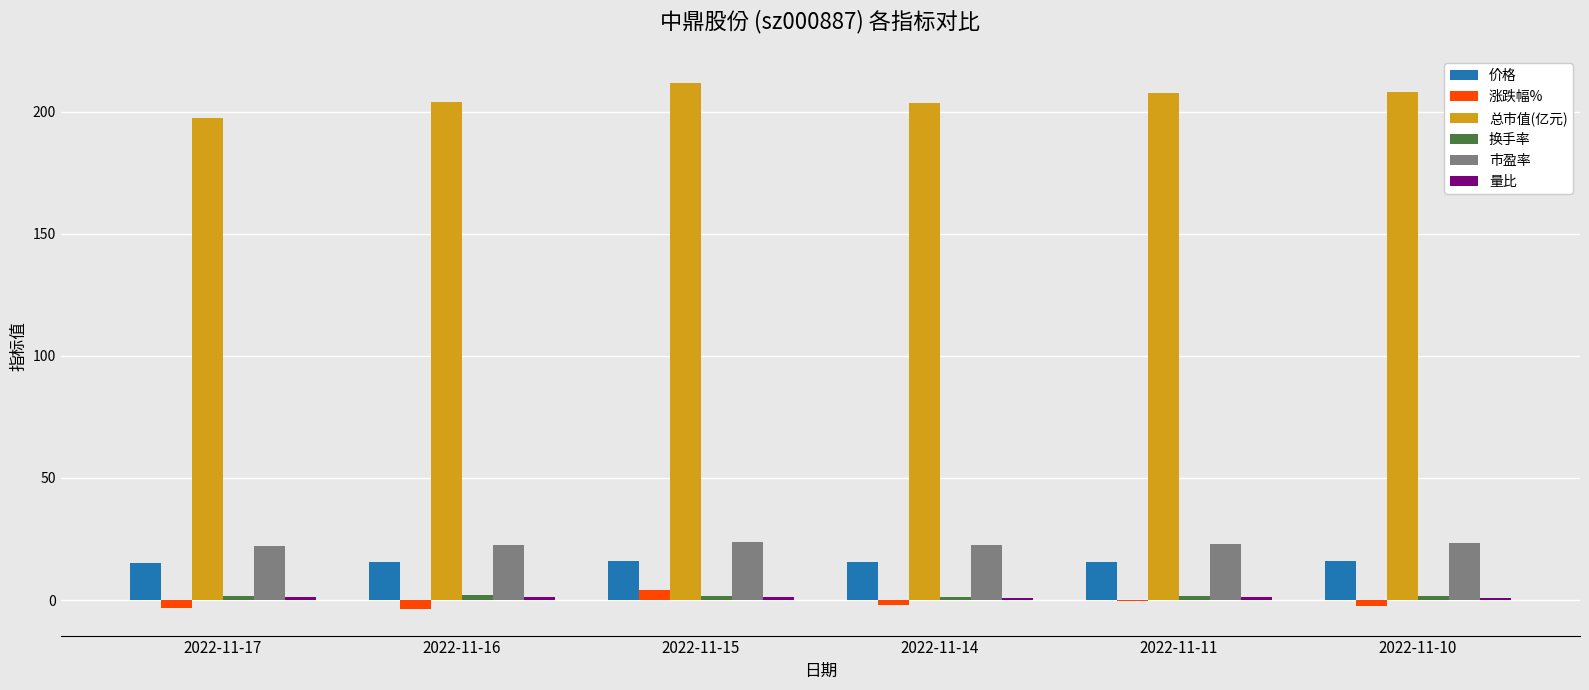

The value of 市盈率 at 2022-11-17 is 22.0. True or false?

True